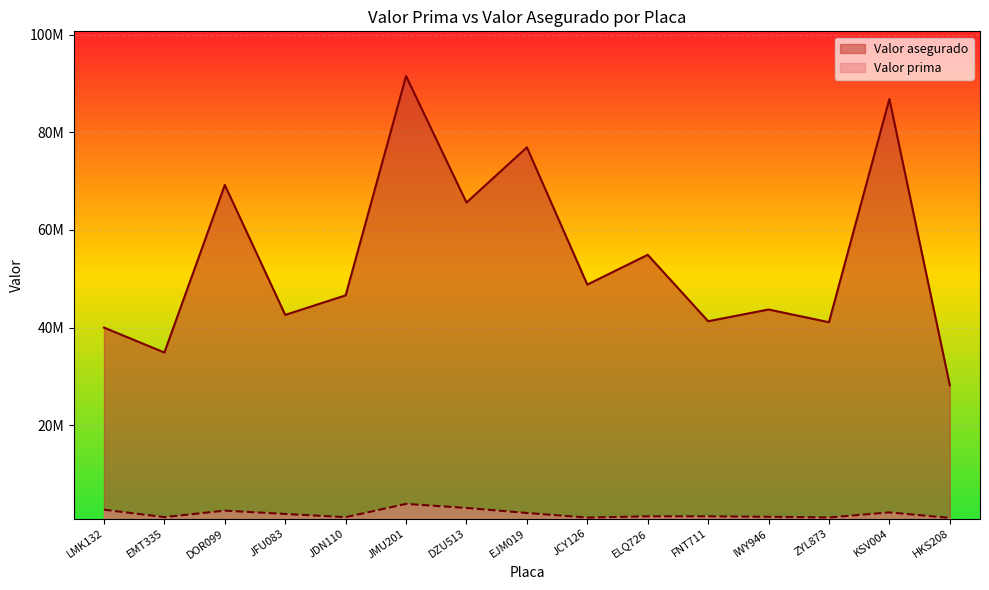

What is the minimum value for Valor asegurado?

28200000